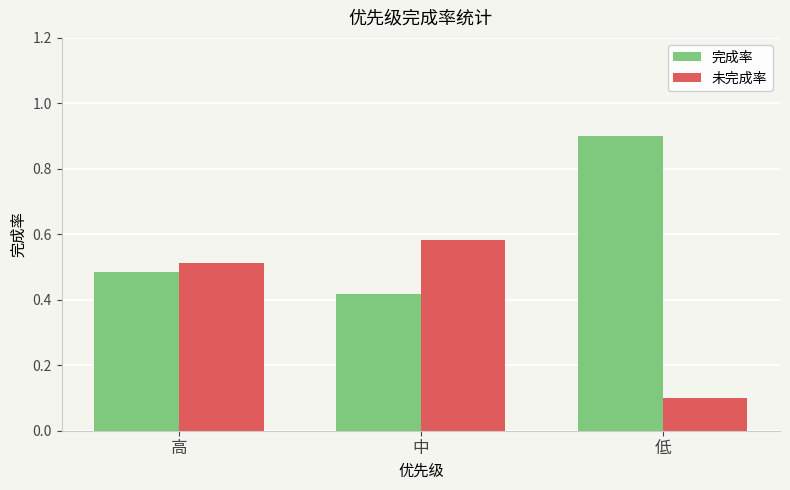

What is the sum of the 完成率 values at 高 and 低?

1.4